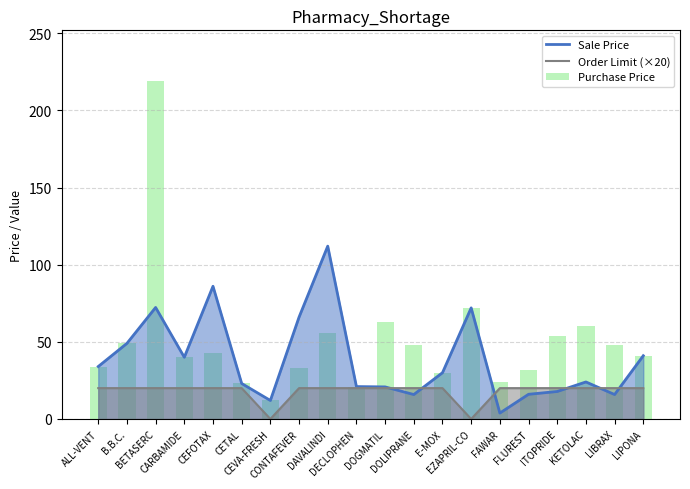

What is the value of the Purchase Price bar at the 19th from the left?

48.0